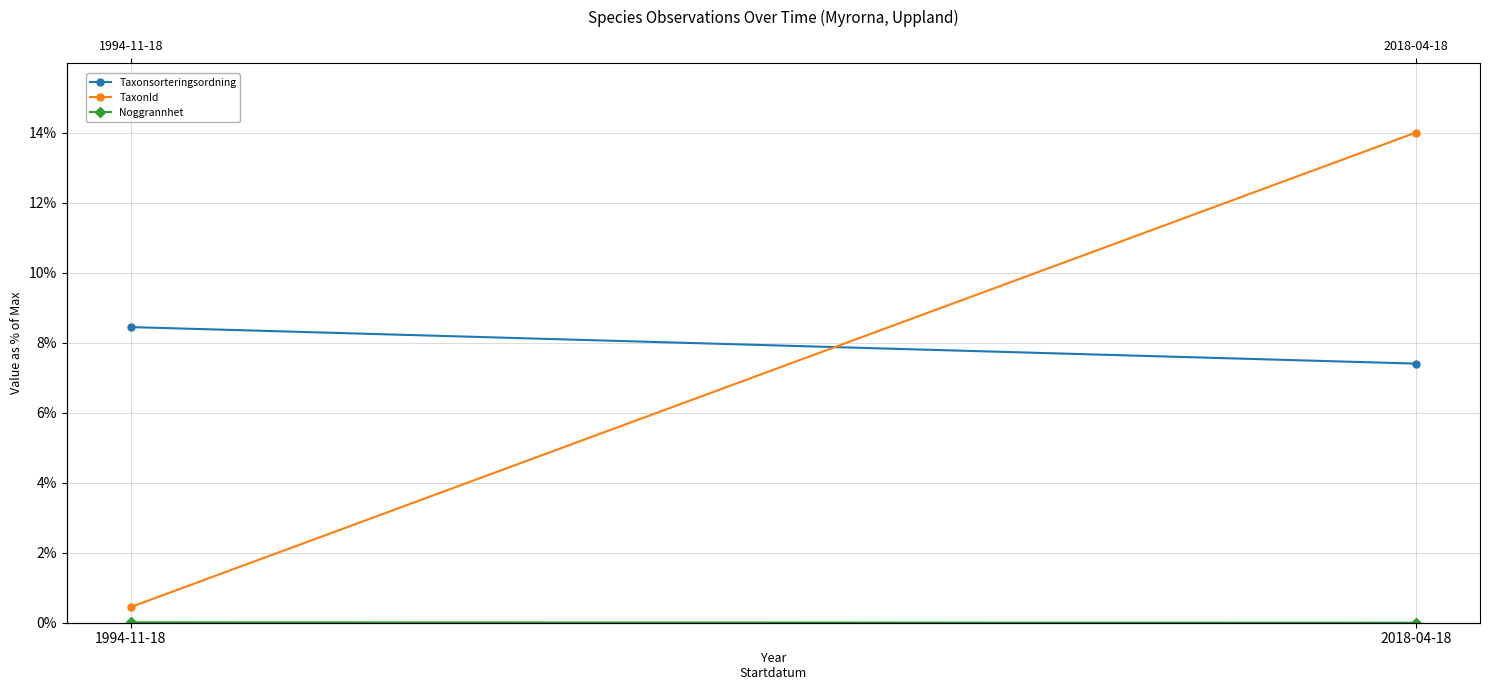

At how many categories does at least one series exceed 0?

2